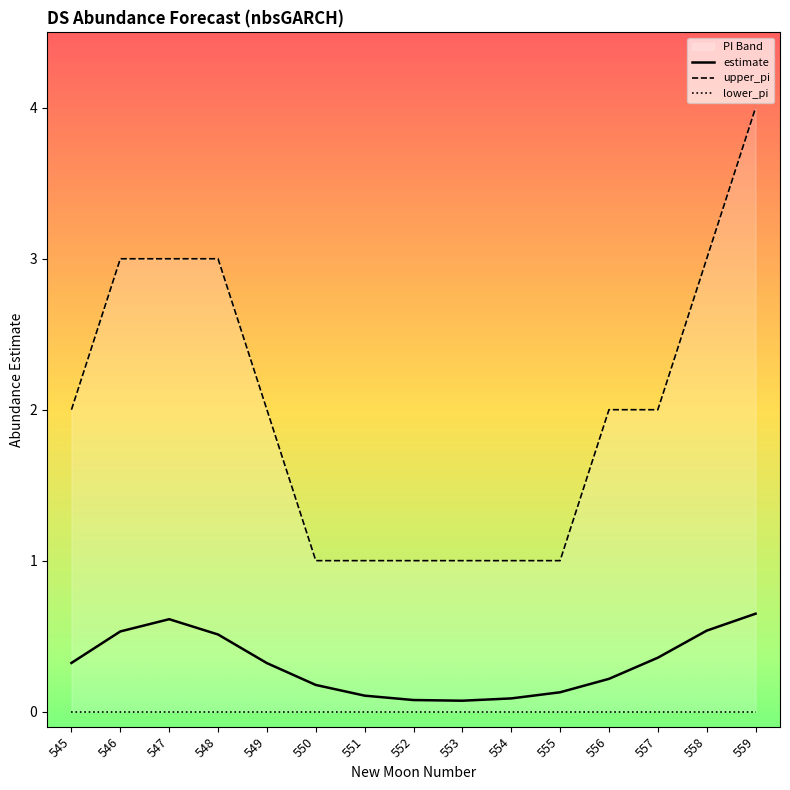

What is the value of the estimate point at the 2nd from the left?

0.5